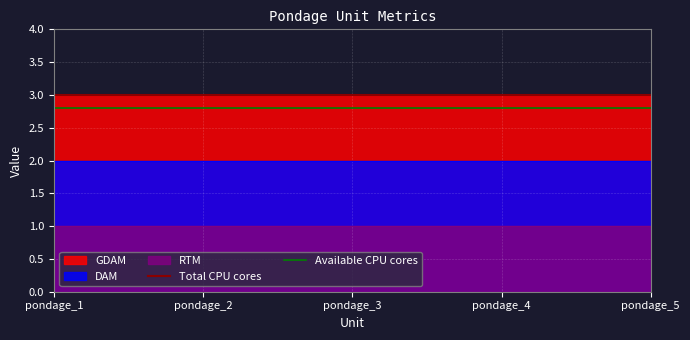

What is the average value of the Total CPU cores series?

3.0